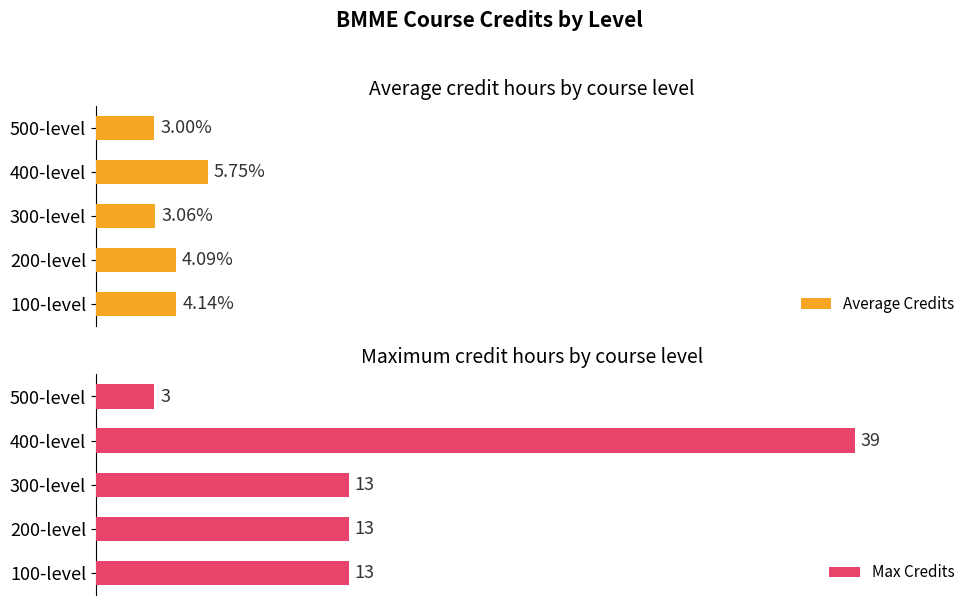

Are the bars horizontal?

Yes